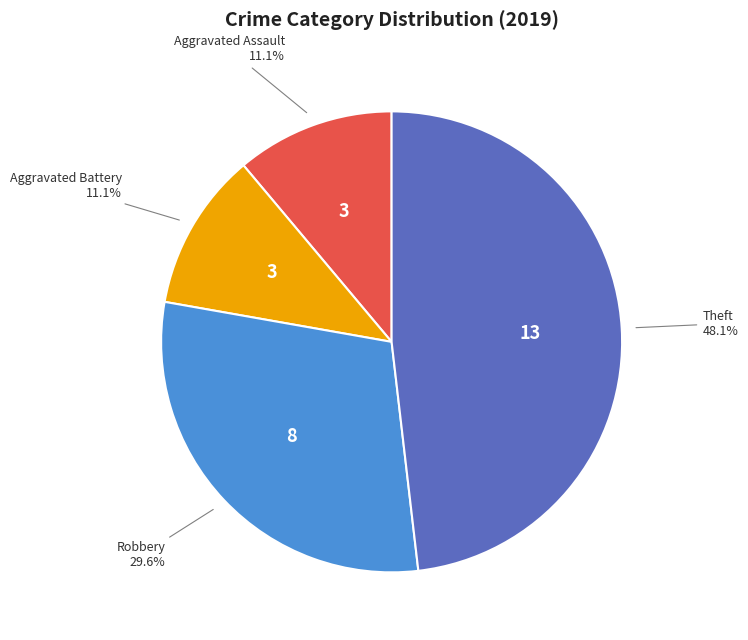

Is there any slice that represents more than half of the pie?

No